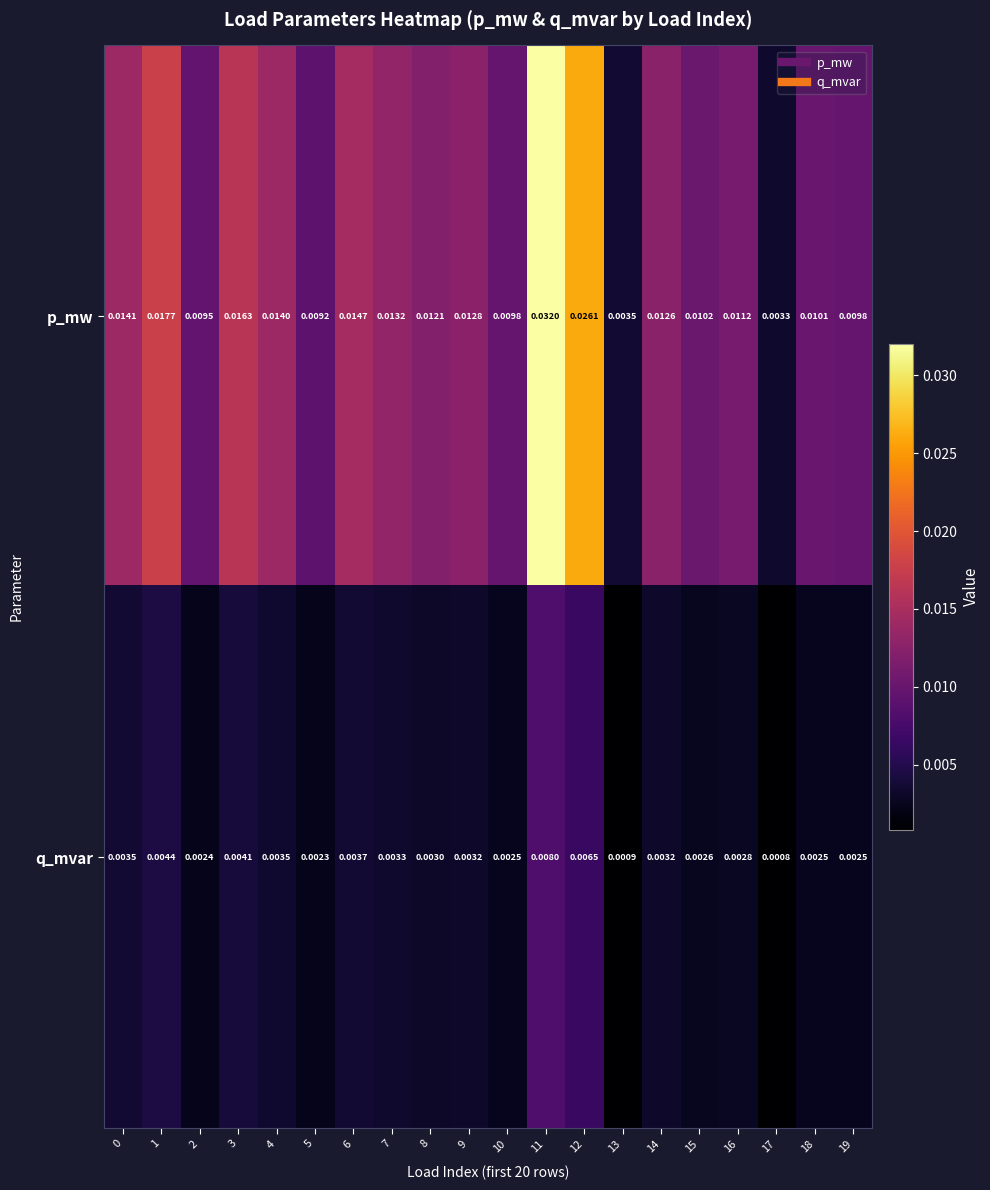

Rank the series by their maximum value, from lowest to highest.

q_mvar, p_mw